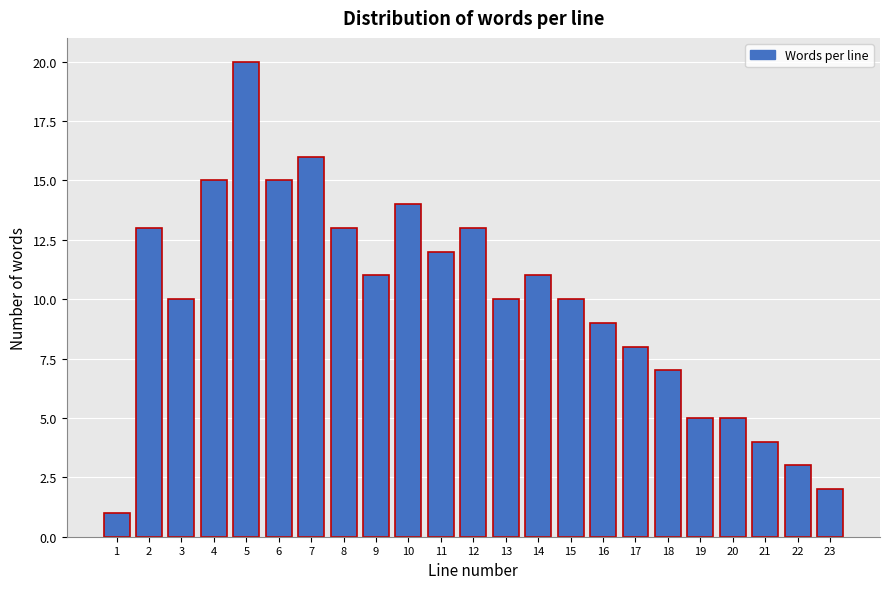

Reading left to right, what are all the values shown in this chart?

1=1	2=13	3=10	4=15	5=20	6=15	7=16	8=13	9=11	10=14	11=12	12=13	13=10	14=11	15=10	16=9	17=8	18=7	19=5	20=5	21=4	22=3	23=2